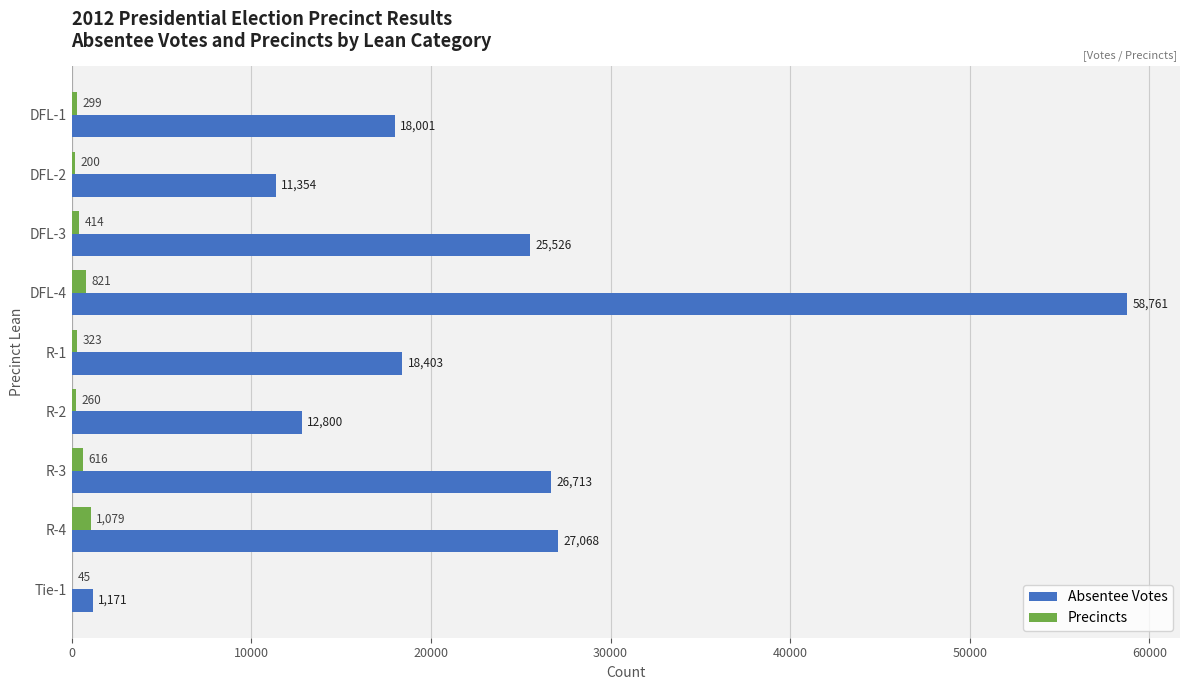

Where is Precincts nearest to the value 562?

R-3